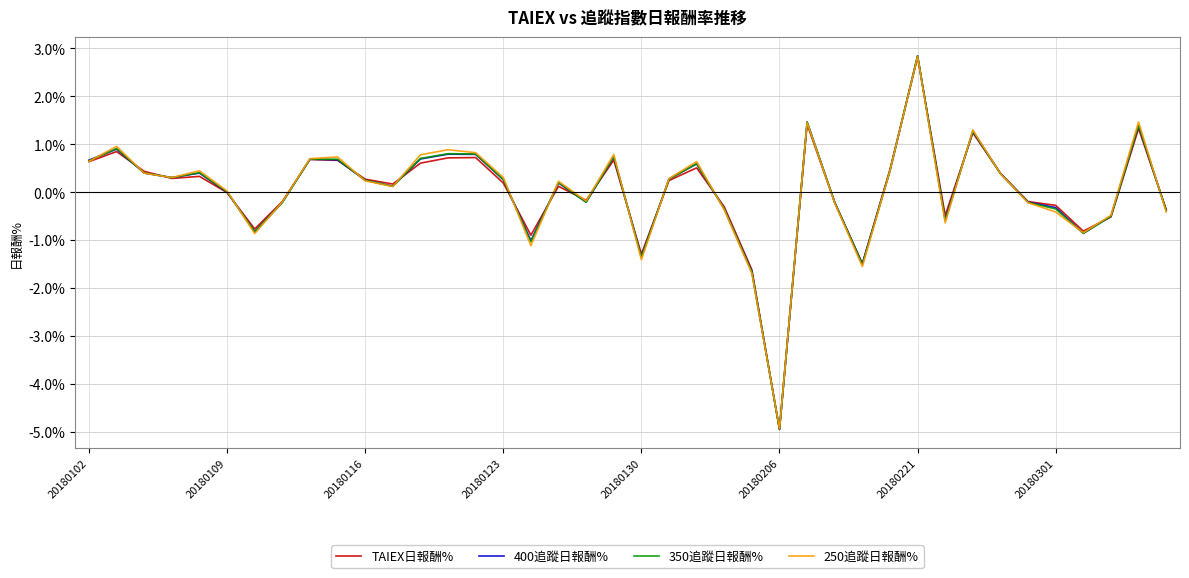

Which series has the widest spread of values?

400追蹤日報酬%